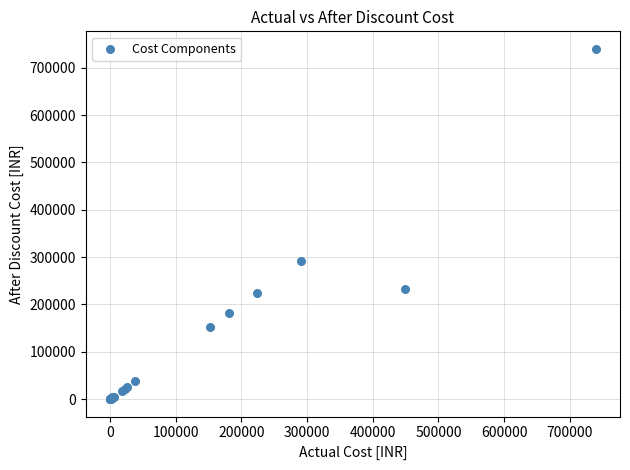

What Y value in the scatter plot is closest to 369873?

290811.6